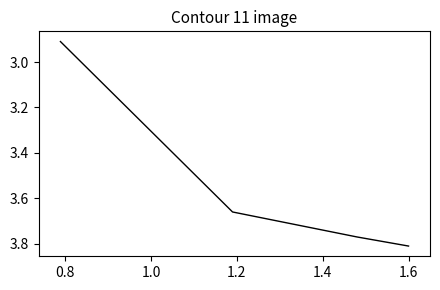

What is the difference between the maximum and minimum values?

0.9